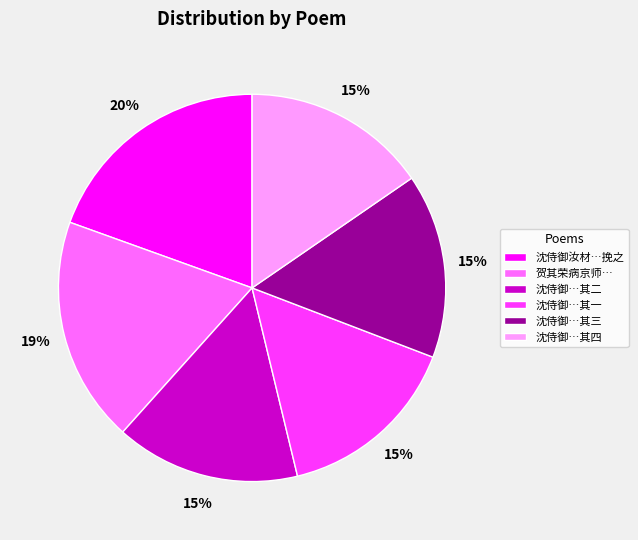

True or false: 沈侍御…其四 accounts for 30% of the total.

False